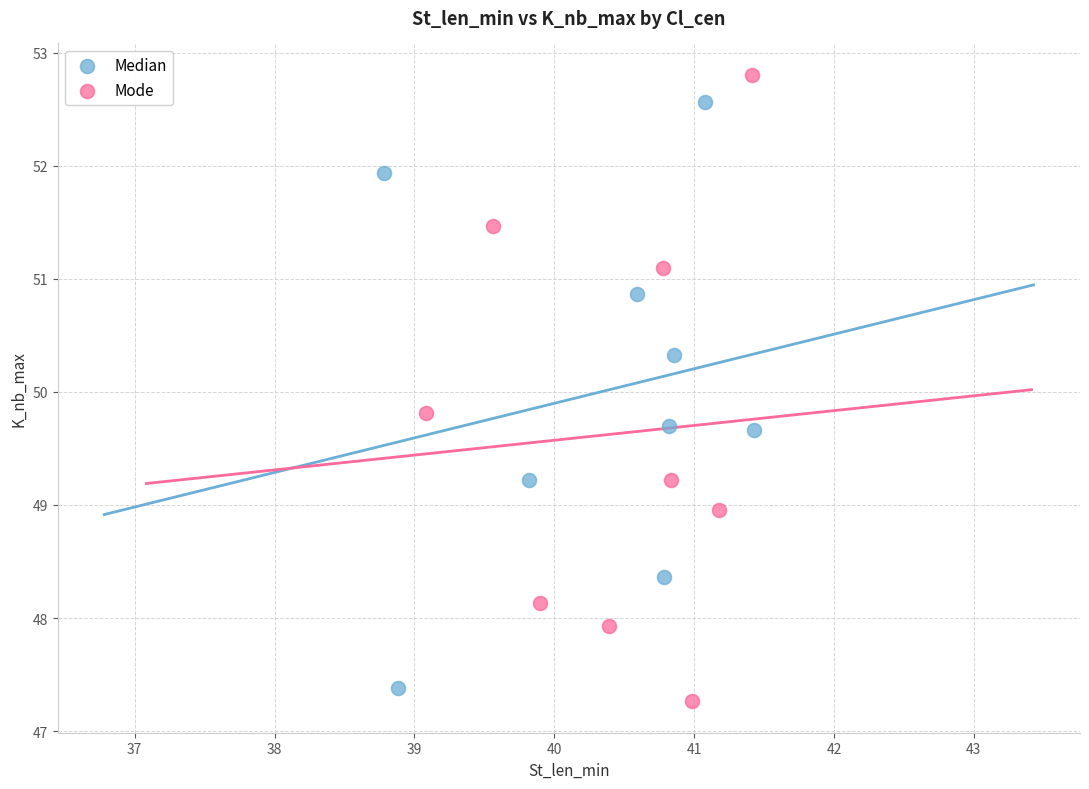

Which series contains the highest Y value?

Mode